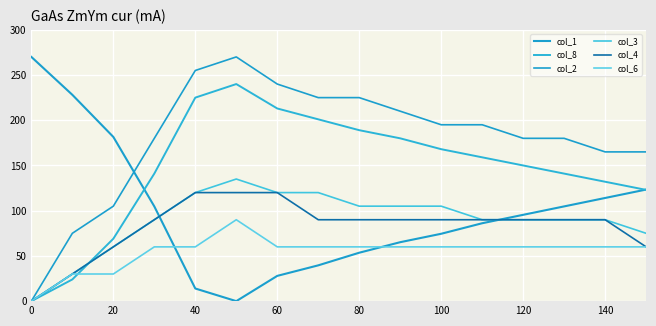

In col_8, how many points are higher than both neighbors (excluding endpoints)?

1